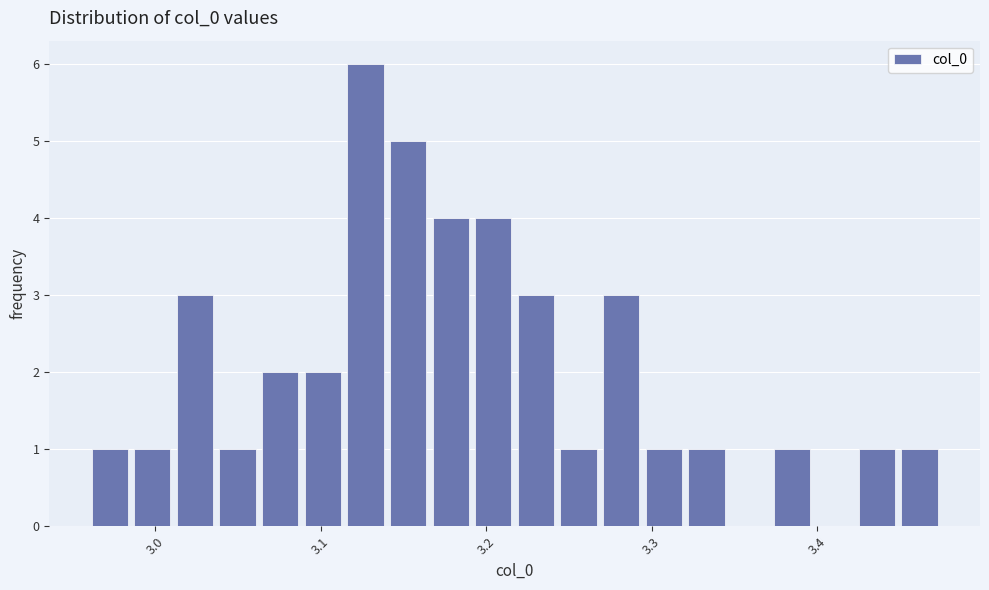

Read against the x-axis, roughly where is the centre of the tallest bar?

3.13